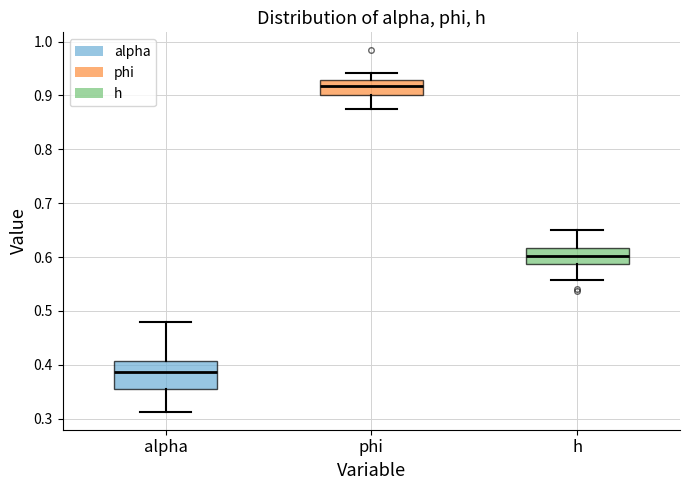

Which box is the tallest, from its lower edge to its upper edge?

alpha